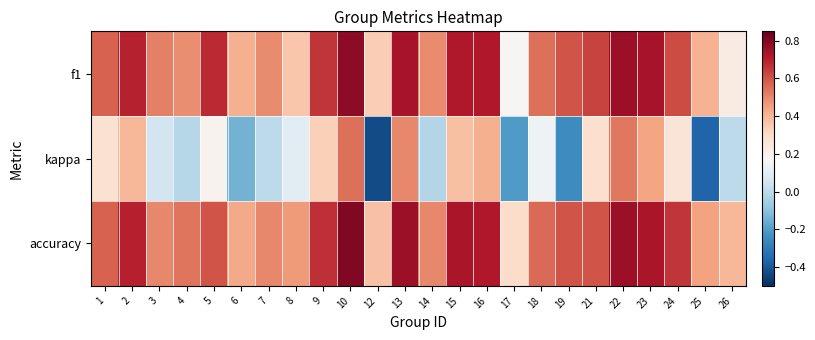

What is the difference between the highest and lowest values at 15?

0.3